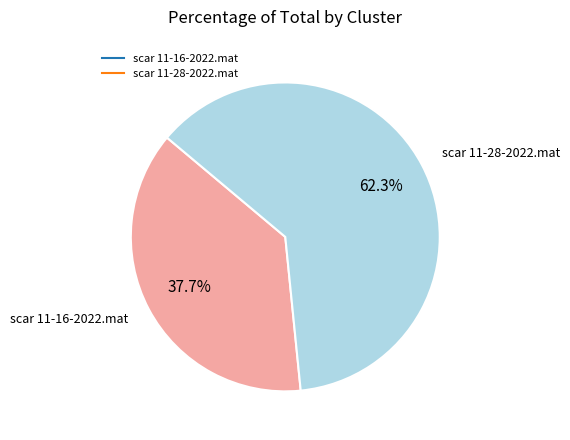

What is the ratio of the value at scar 11-16-2022.mat to the value at scar 11-28-2022.mat?

0.6